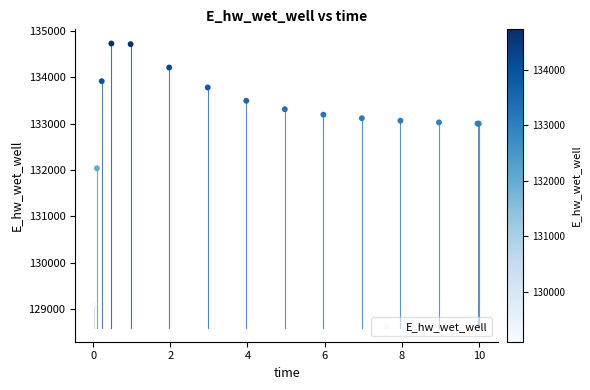

What Y value in the scatter plot is closest to 131915?

132037.9